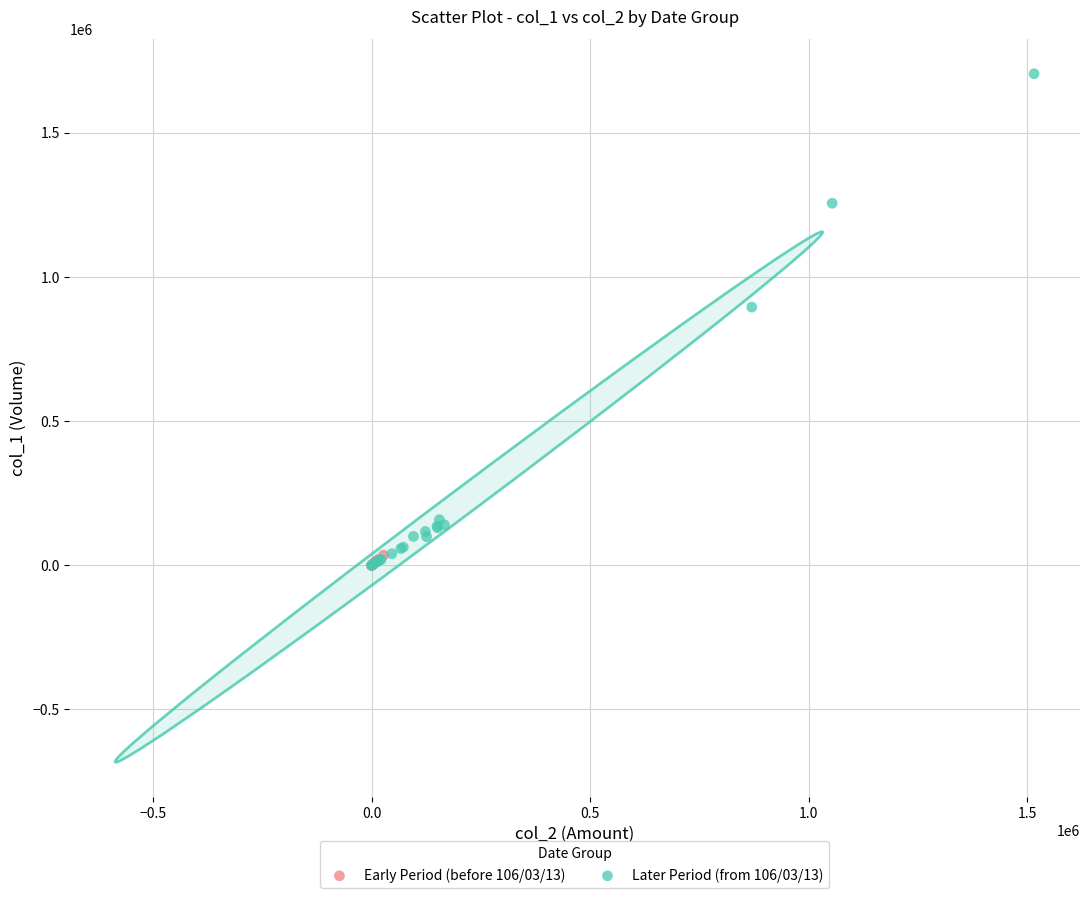

Which series has the widest spread of Y values?

Later Period (from 106/03/13)